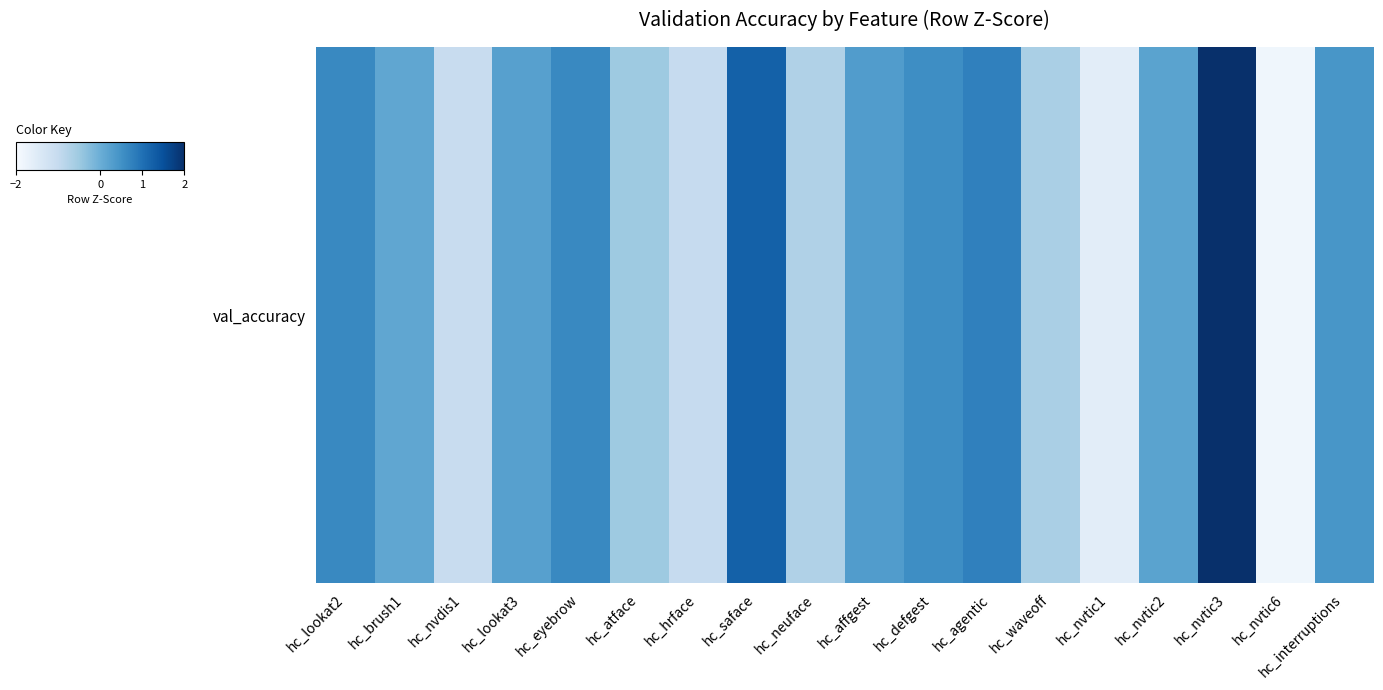

What is the minimum value shown in the chart?

-1.8